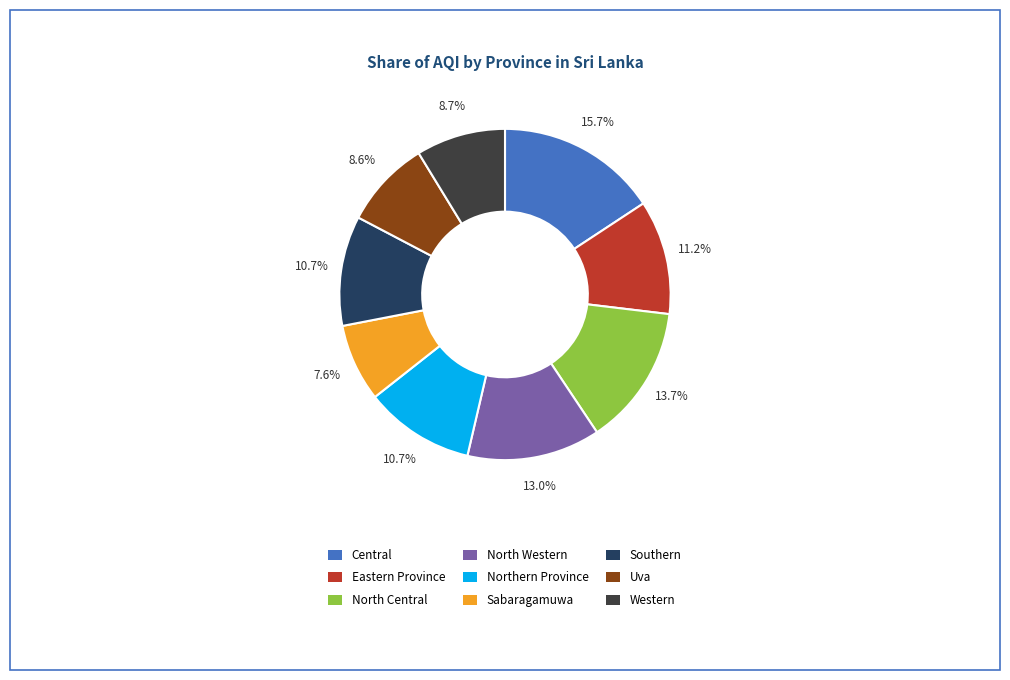

Does Uva represent more than half of the total?

No